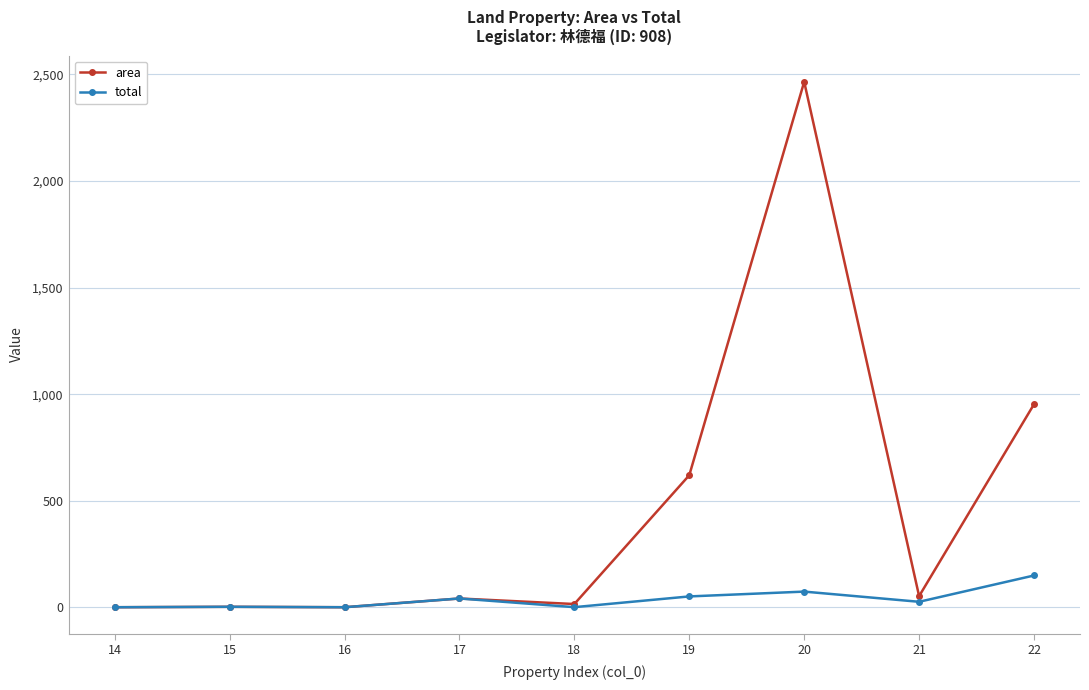

What is the value of the area point at the 6th from the left?

620.0